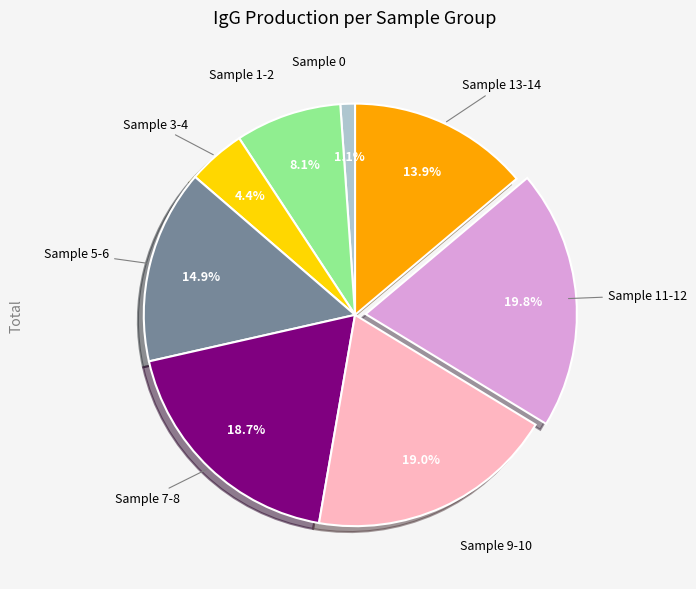

Is there any slice that represents more than half of the pie?

No